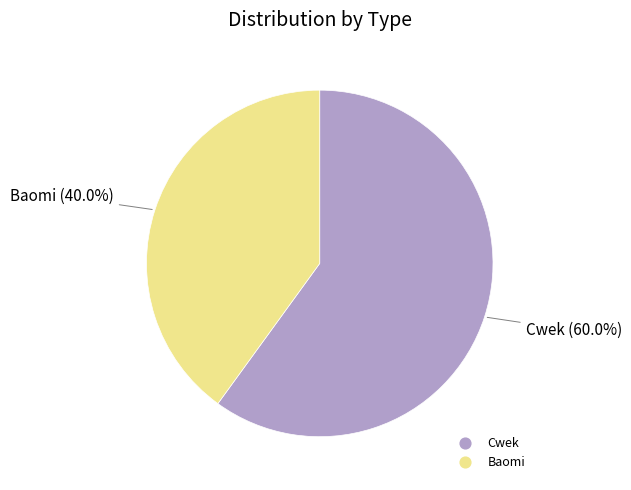

To the nearest percent, what is the difference between the largest and smallest slice percentages?

20%